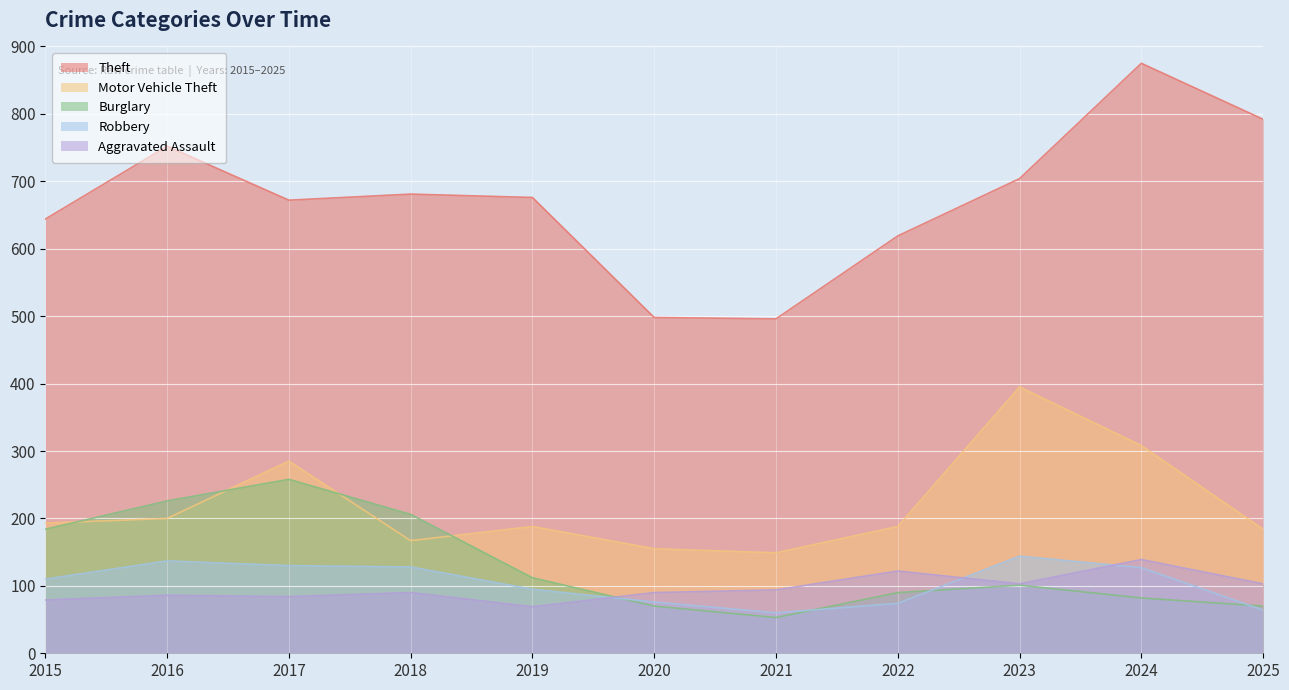

Which series changed the most between 2019 and 2023?

Motor Vehicle Theft